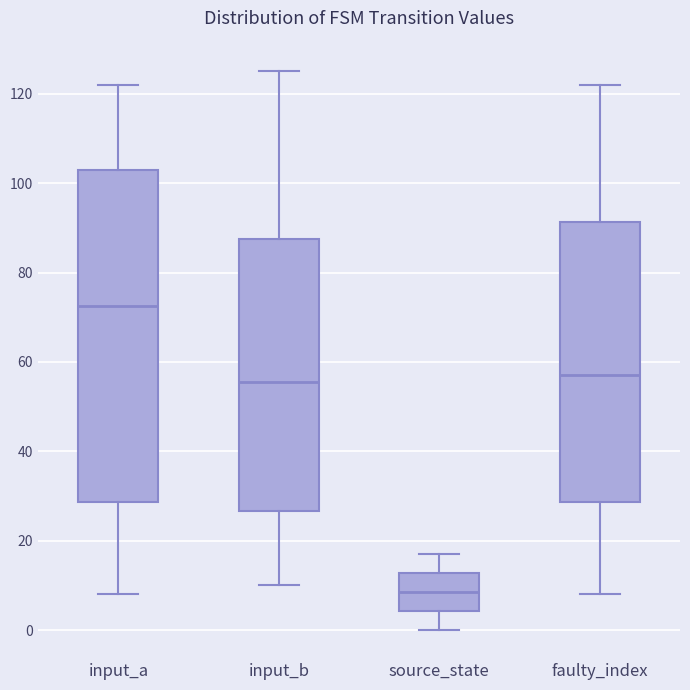

Reading left to right, transcribe this box plot: for each box, give where its median line is, the range the box spans, and where its two whiskers end, as read against the y-axis. The values are not printed on the chart, so give them approximately, as read against the axis.

input_a: median 72, box 28 to 104, whiskers 8 to 122
input_b: median 56, box 26 to 88, whiskers 10 to 126
source_state: median 8, box 4 to 12, whiskers 0 to 18
faulty_index: median 58, box 28 to 92, whiskers 8 to 122